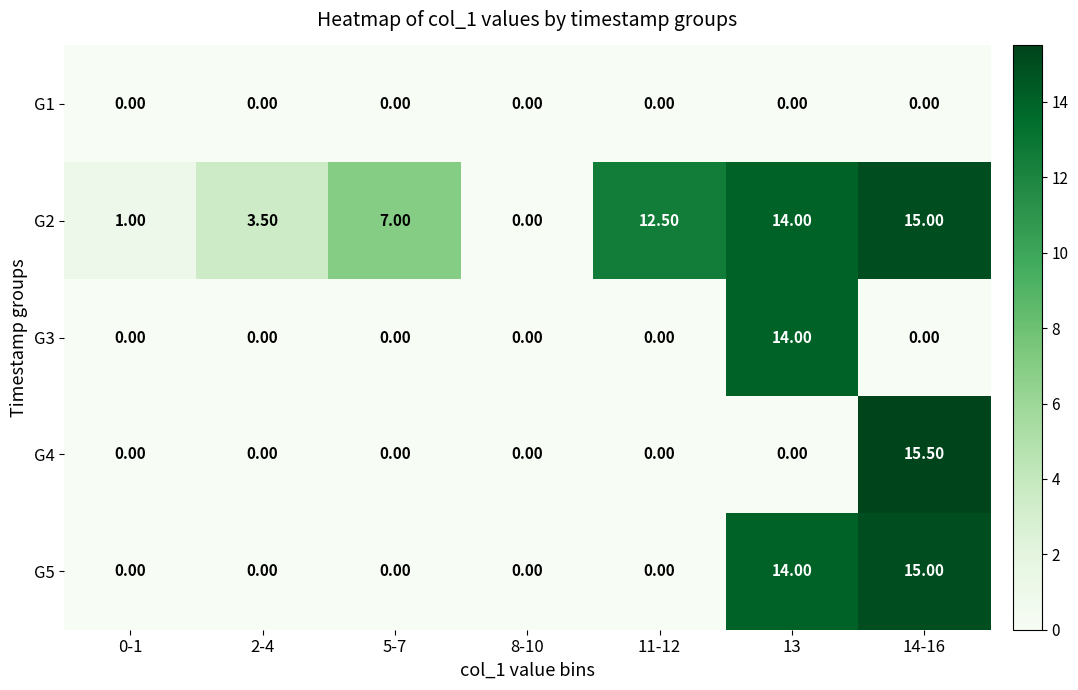

What is the total value across all series at 5-7?

7.0